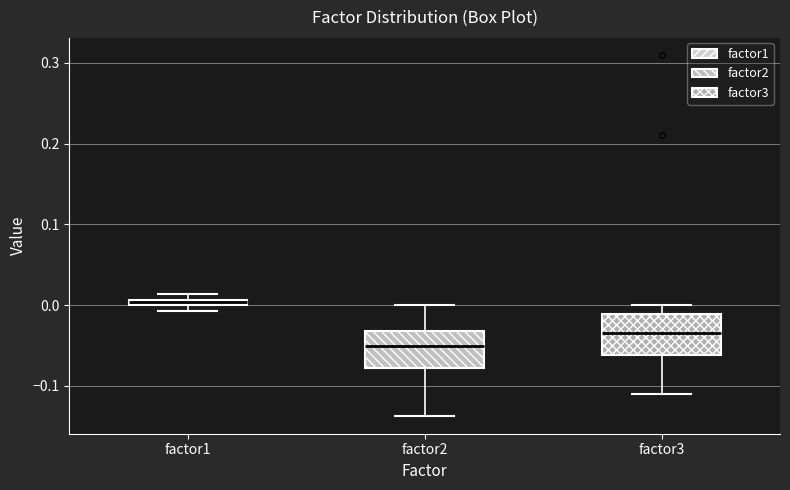

Which box's median line is the lowest?

factor2